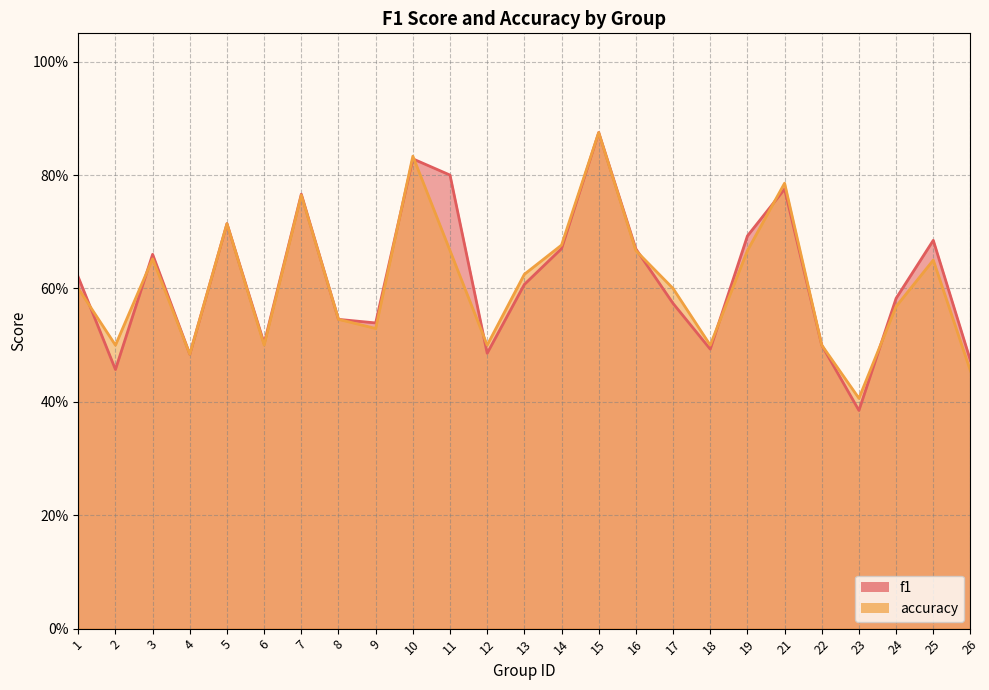

What is the sum of the accuracy values at 12 and 16?

1.2